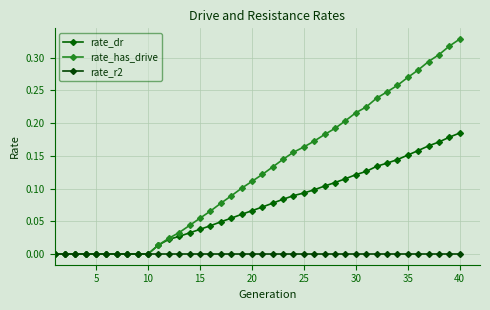

How many lines are shown in the chart?

3